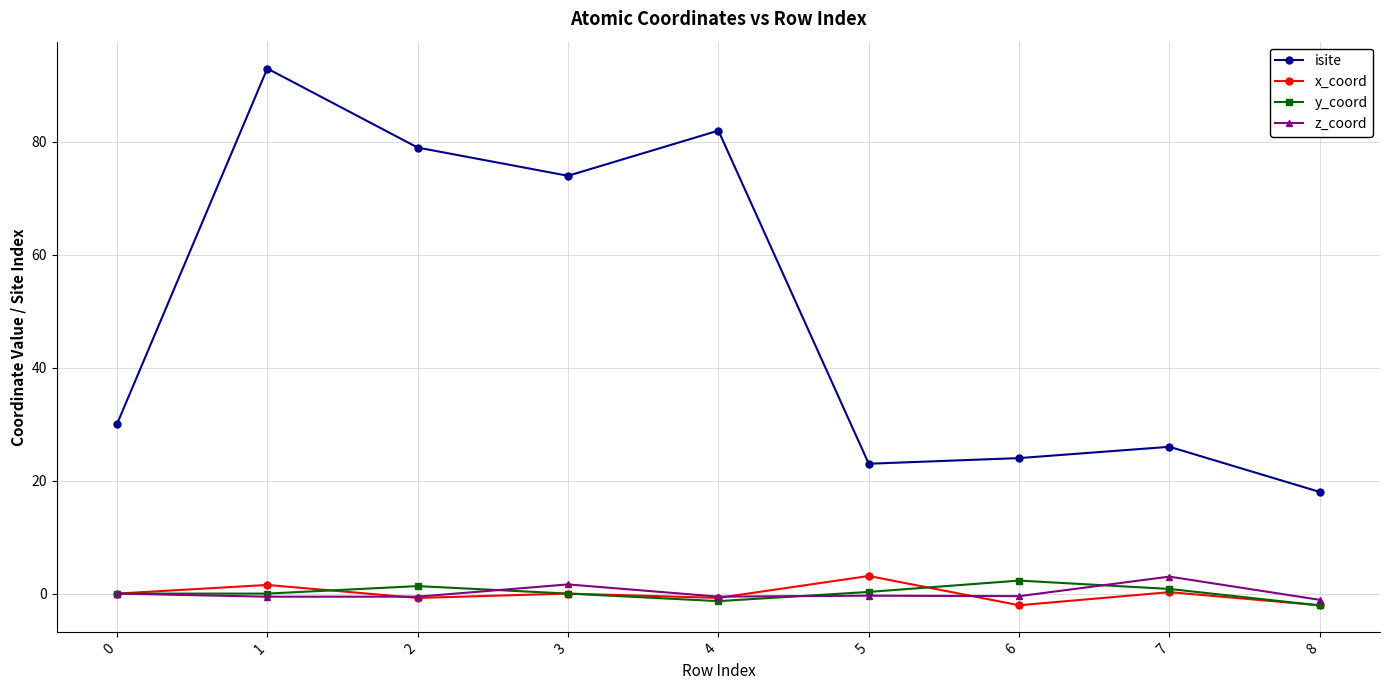

What is the sum of all isite values?

449.0